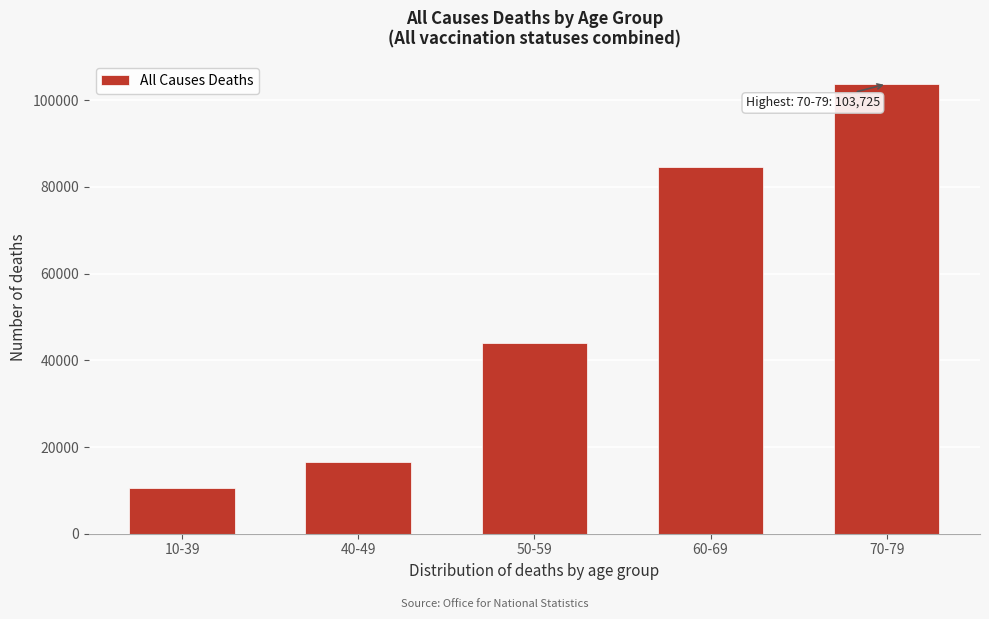

Reading left to right, extract all data points from this chart.

10457	16465	43993	84561	103725